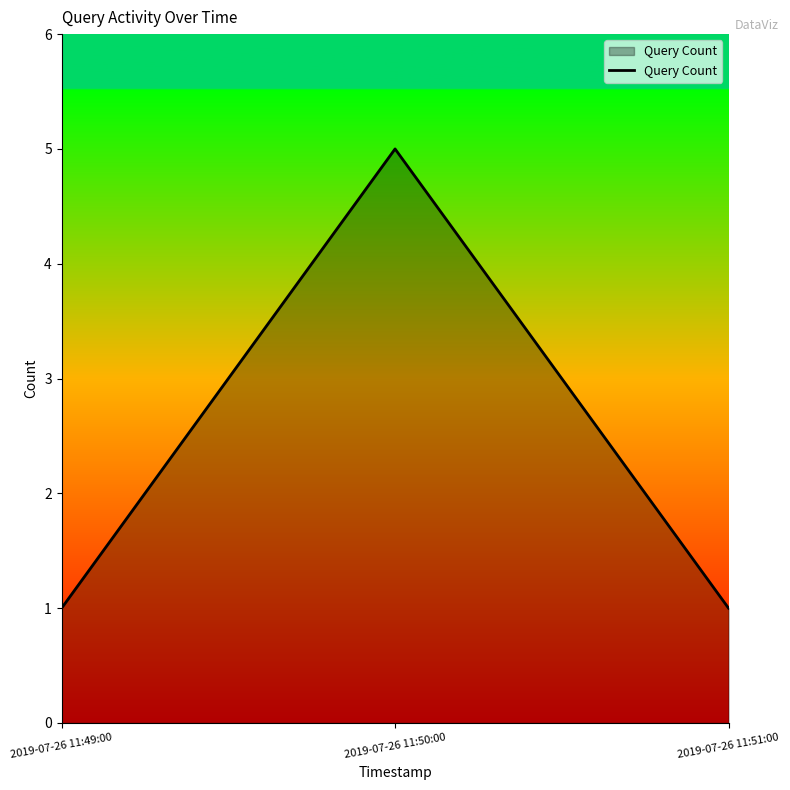

What position from the right is 2019-07-26 11:49:00?

3